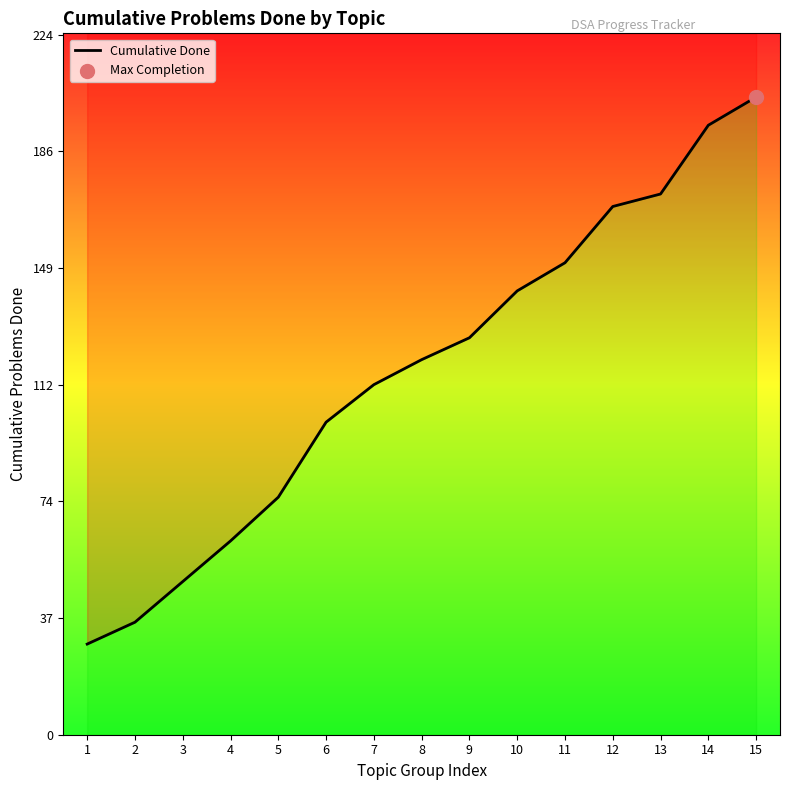

Between 15 and 7, which is larger?

15